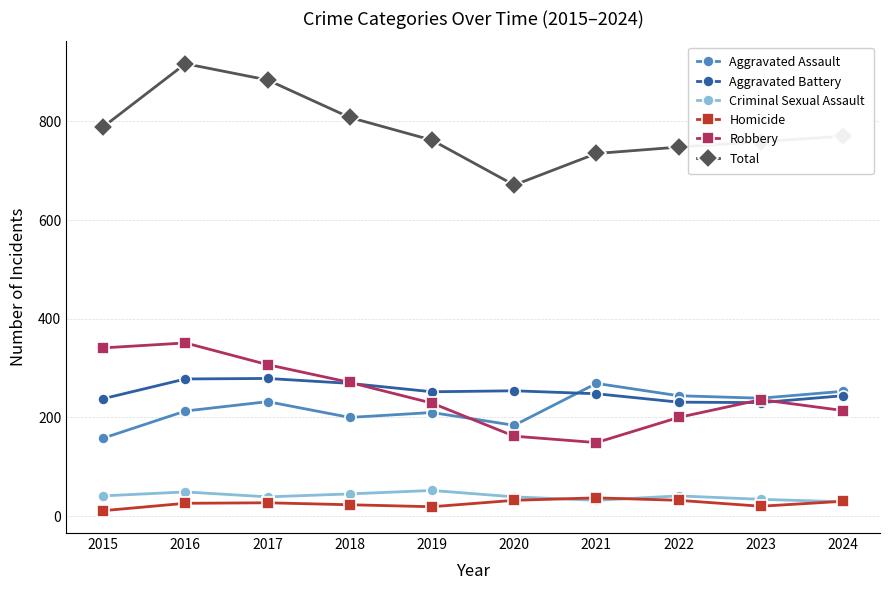

What is the sum of all Criminal Sexual Assault values?

401